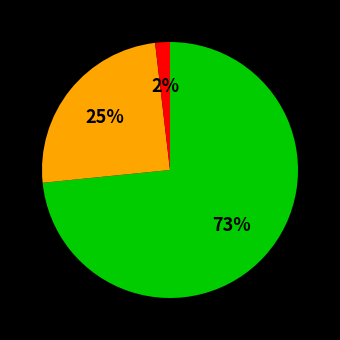

To the nearest percent, what is the average slice percentage?

33%